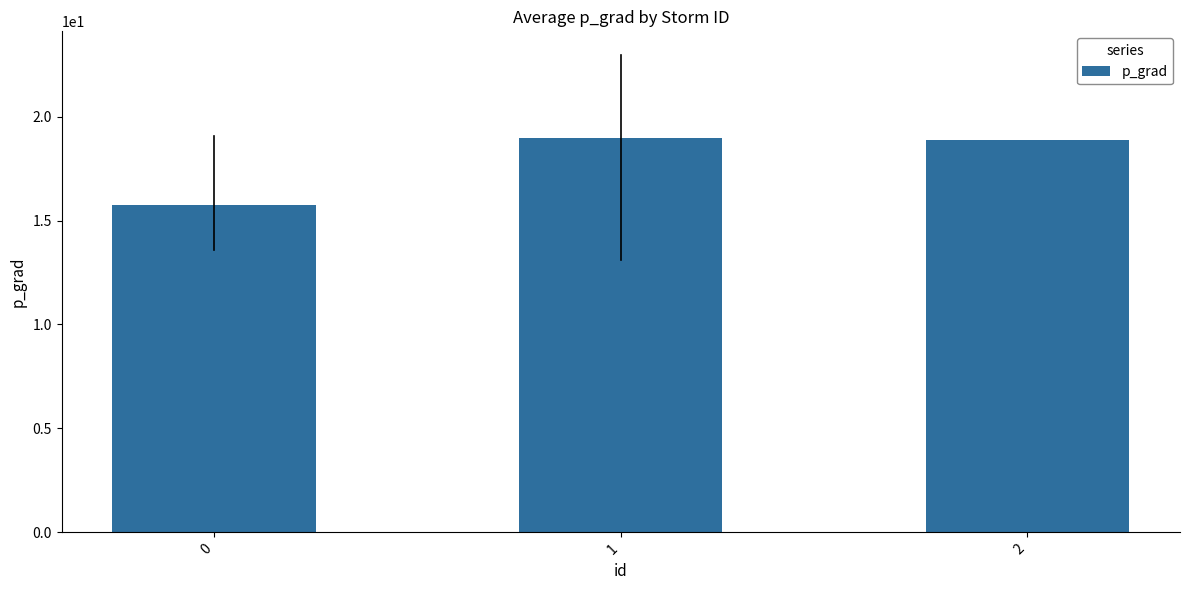

Count the values in the range 15 to 18.

1